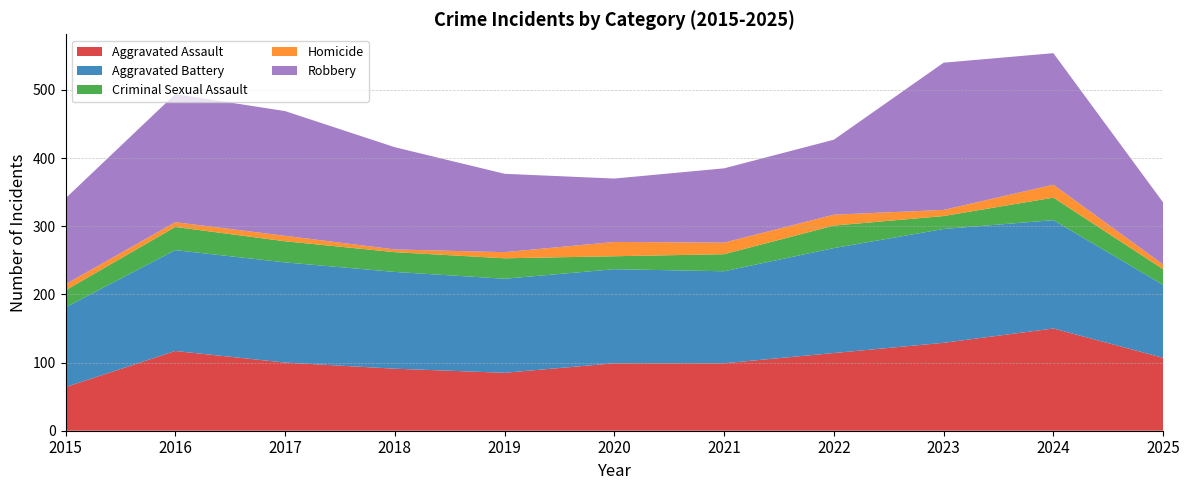

Reading left to right, list all the values displayed in this chart.

Aggravated Assault: 64	117	100	91	85	99	99	114	129	150	107
Aggravated Battery: 117	148	147	142	138	138	135	154	167	159	107
Criminal Sexual Assault: 25	34	31	29	30	19	25	33	19	33	23
Homicide: 9	7	8	4	9	21	17	16	9	19	7
Robbery: 126	188	183	150	115	93	109	110	216	193	91